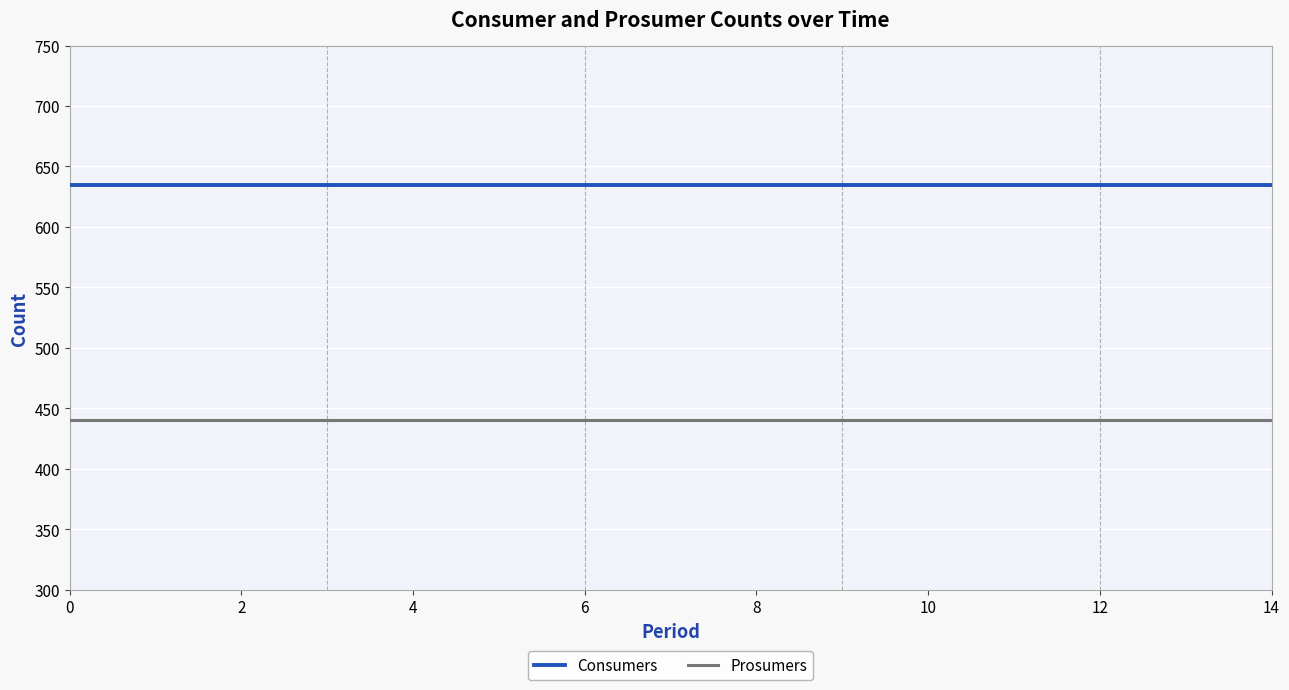

What is the maximum value shown in the chart?

635